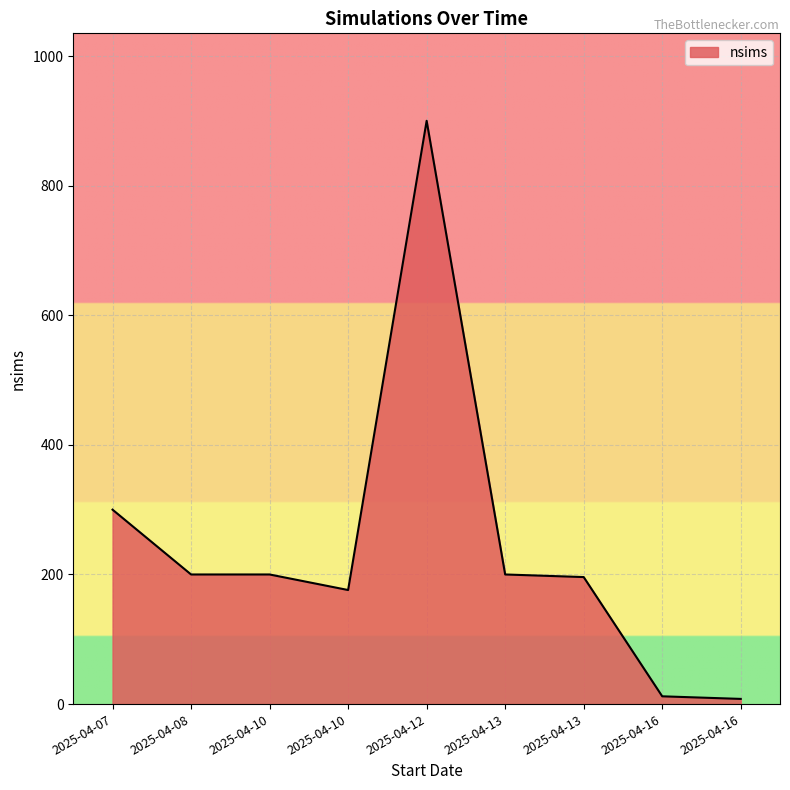

Does the chart display data point markers on the line(s)?

No